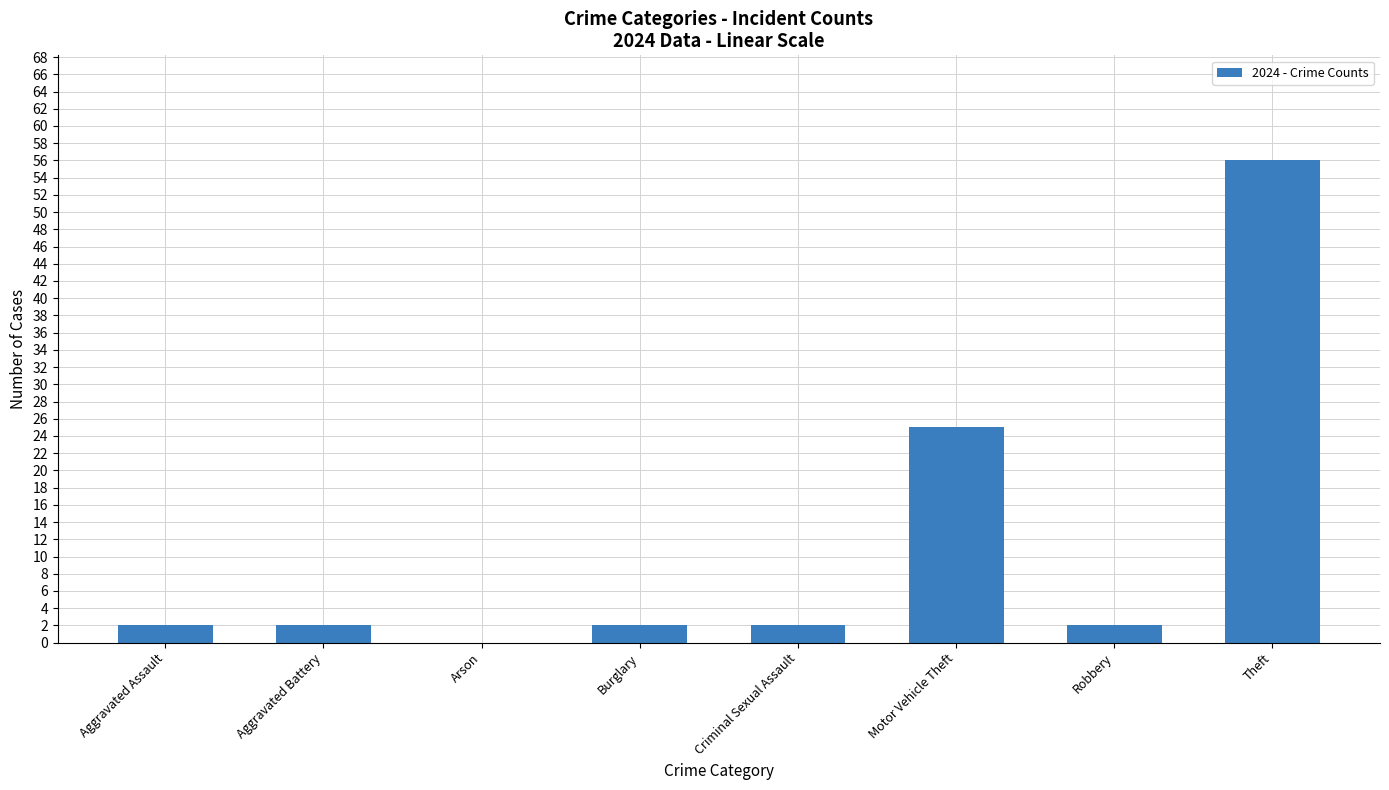

The value at Theft is 56. True or false?

True